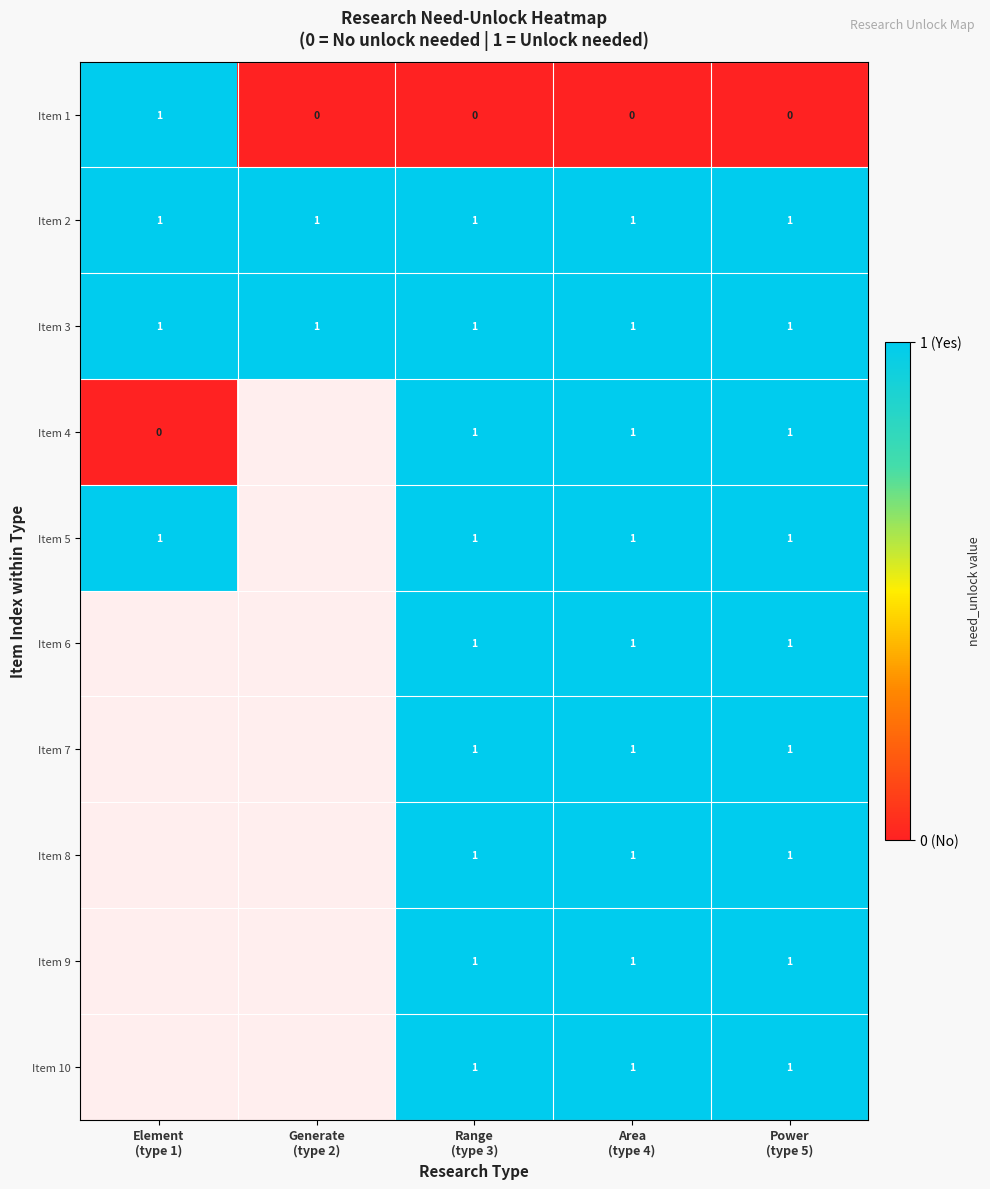

Which has a higher value, Area
(type 4) or Power
(type 5)?

Area
(type 4)